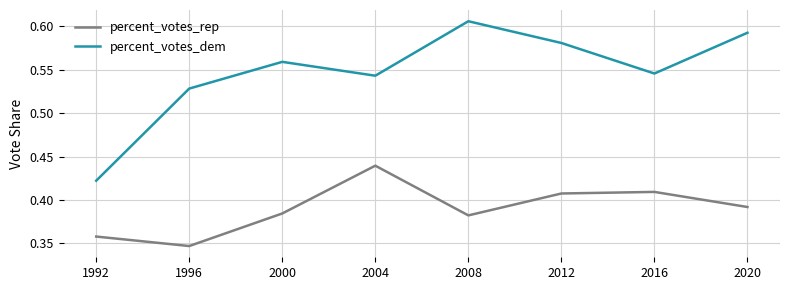

Which label corresponds to the largest value in the chart?

2008